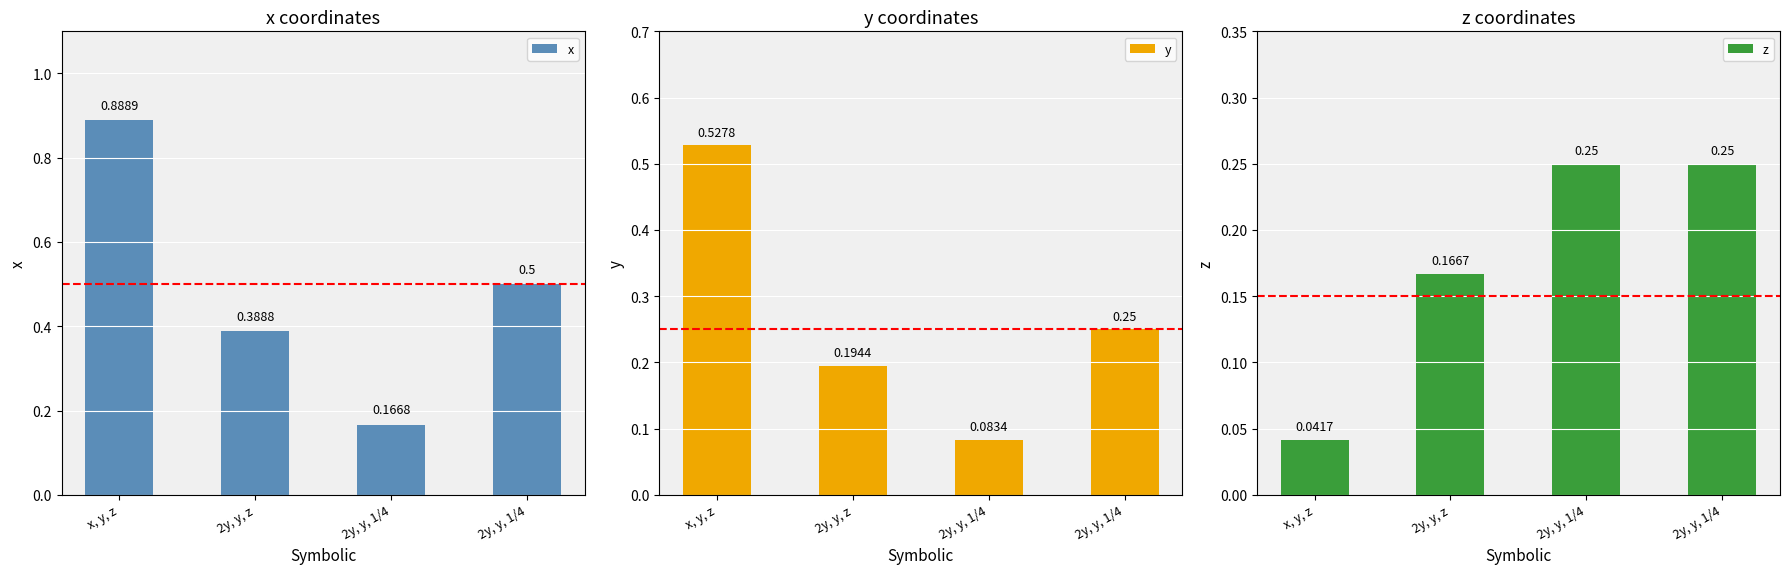

What is the label of the 2nd bar from the right?

2y, y, 1/4